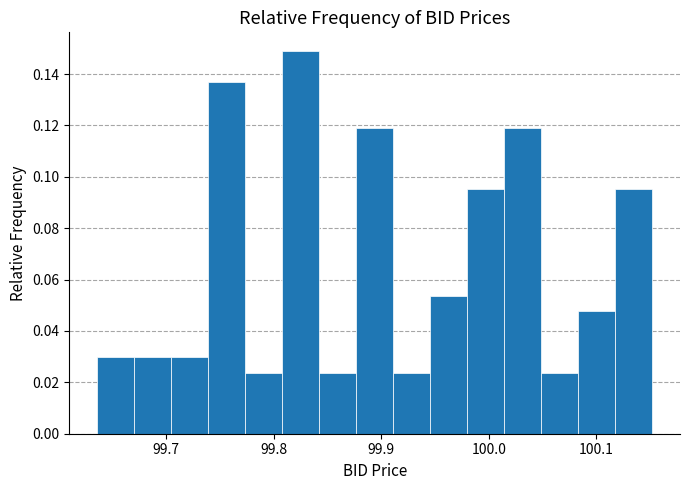

Read against the x-axis, roughly where is the centre of the tallest bar?

99.83